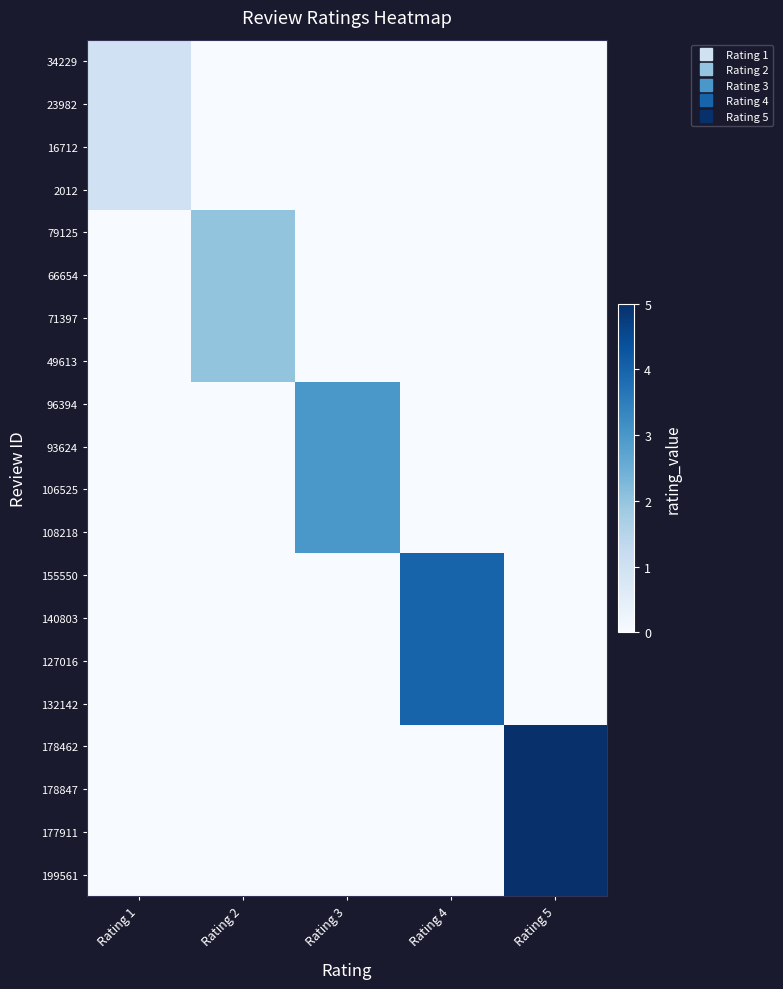

Reading left to right, what are all the values shown in this chart?

34229: Rating 1=1	Rating 2=0	Rating 3=0	Rating 4=0	Rating 5=0
23982: Rating 1=1	Rating 2=0	Rating 3=0	Rating 4=0	Rating 5=0
16712: Rating 1=1	Rating 2=0	Rating 3=0	Rating 4=0	Rating 5=0
2012: Rating 1=1	Rating 2=0	Rating 3=0	Rating 4=0	Rating 5=0
79125: Rating 1=0	Rating 2=2	Rating 3=0	Rating 4=0	Rating 5=0
66654: Rating 1=0	Rating 2=2	Rating 3=0	Rating 4=0	Rating 5=0
71397: Rating 1=0	Rating 2=2	Rating 3=0	Rating 4=0	Rating 5=0
49613: Rating 1=0	Rating 2=2	Rating 3=0	Rating 4=0	Rating 5=0
96394: Rating 1=0	Rating 2=0	Rating 3=3	Rating 4=0	Rating 5=0
93624: Rating 1=0	Rating 2=0	Rating 3=3	Rating 4=0	Rating 5=0
106525: Rating 1=0	Rating 2=0	Rating 3=3	Rating 4=0	Rating 5=0
108218: Rating 1=0	Rating 2=0	Rating 3=3	Rating 4=0	Rating 5=0
155550: Rating 1=0	Rating 2=0	Rating 3=0	Rating 4=4	Rating 5=0
140803: Rating 1=0	Rating 2=0	Rating 3=0	Rating 4=4	Rating 5=0
127016: Rating 1=0	Rating 2=0	Rating 3=0	Rating 4=4	Rating 5=0
132142: Rating 1=0	Rating 2=0	Rating 3=0	Rating 4=4	Rating 5=0
178462: Rating 1=0	Rating 2=0	Rating 3=0	Rating 4=0	Rating 5=5
178847: Rating 1=0	Rating 2=0	Rating 3=0	Rating 4=0	Rating 5=5
177911: Rating 1=0	Rating 2=0	Rating 3=0	Rating 4=0	Rating 5=5
199561: Rating 1=0	Rating 2=0	Rating 3=0	Rating 4=0	Rating 5=5